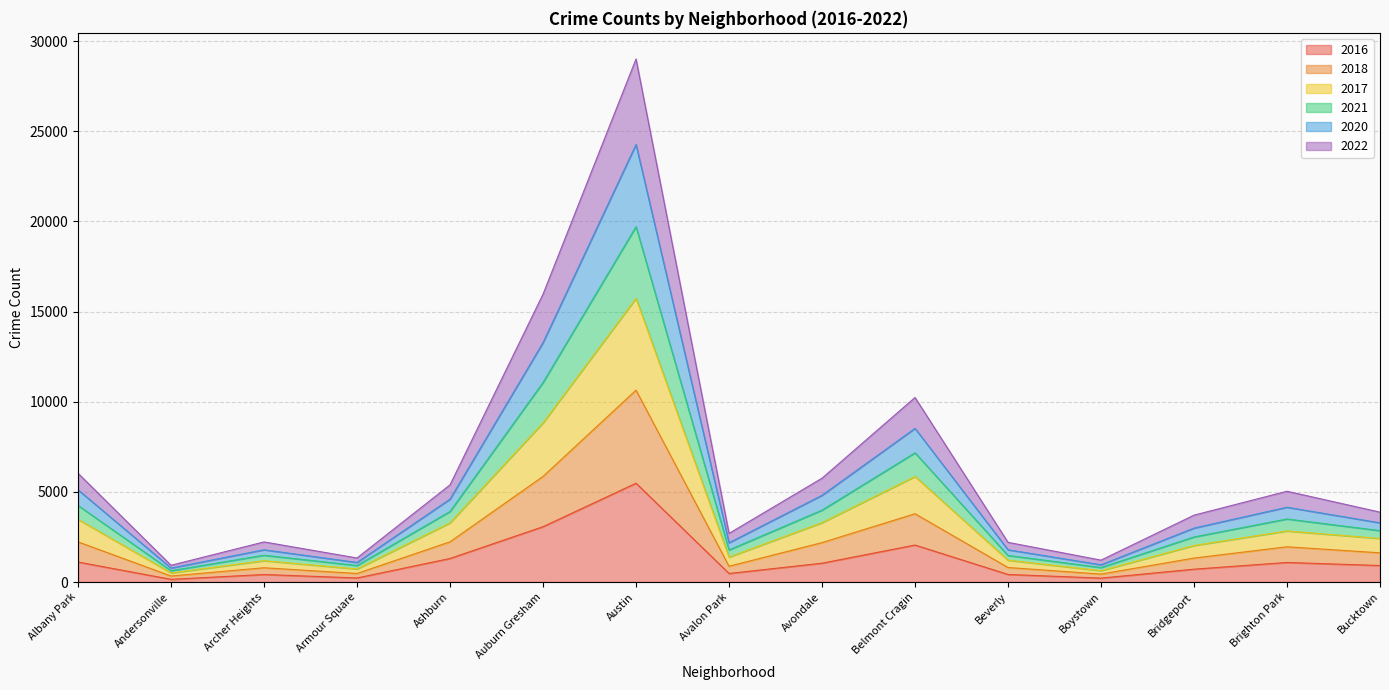

True or false: 2022 and 2018 intersect in this chart.

False